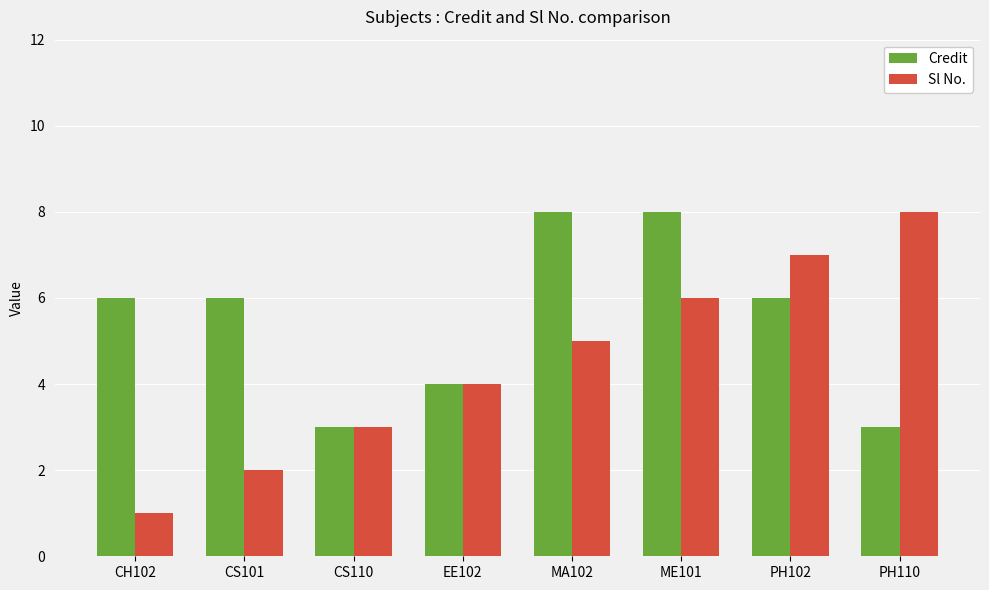

What is the sum of all Sl No. values?

36